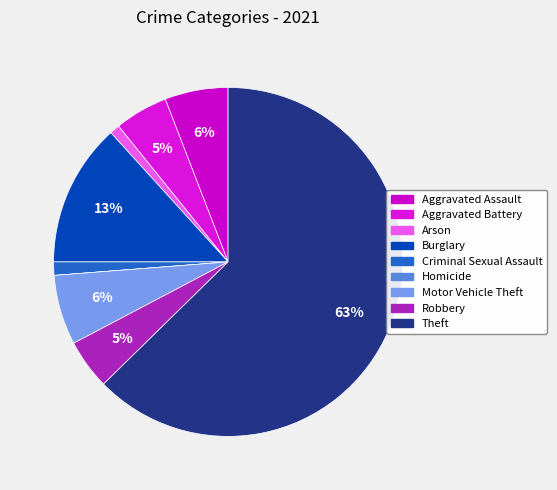

How many slices are in this pie chart?

9